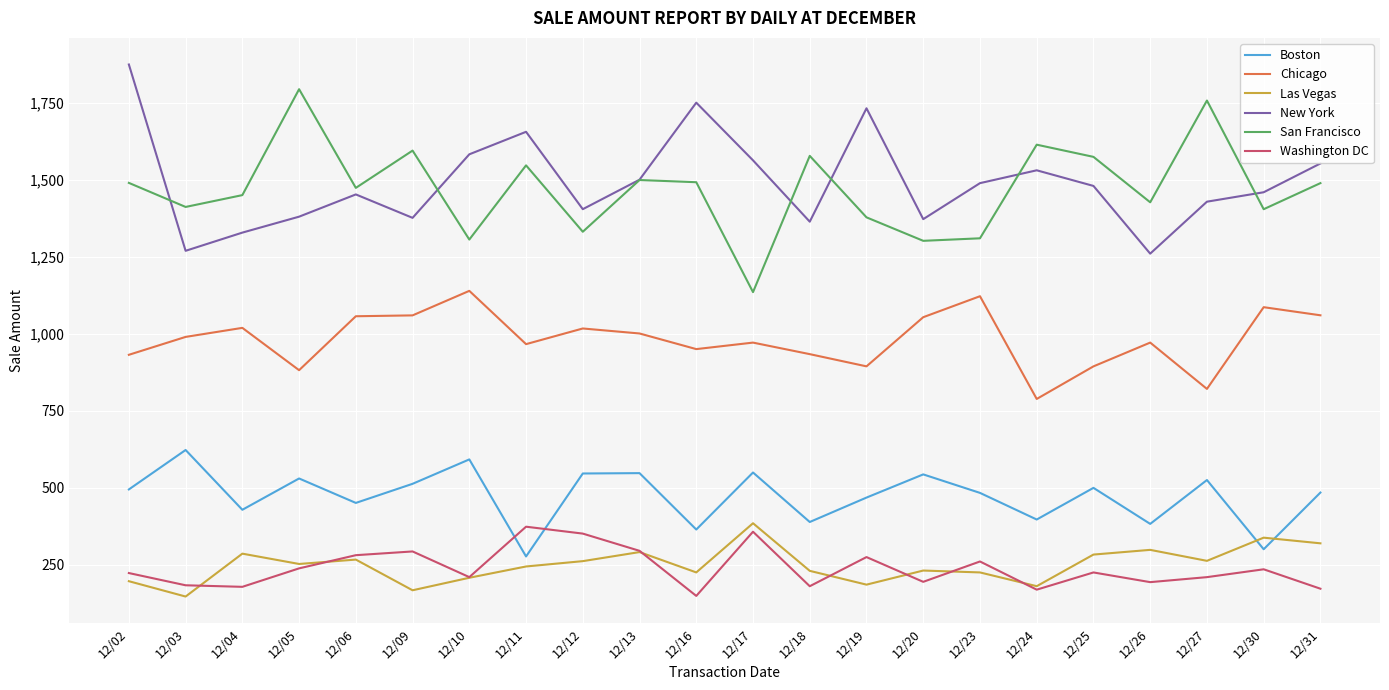

Which series has the largest range (max minus min)?

San Francisco